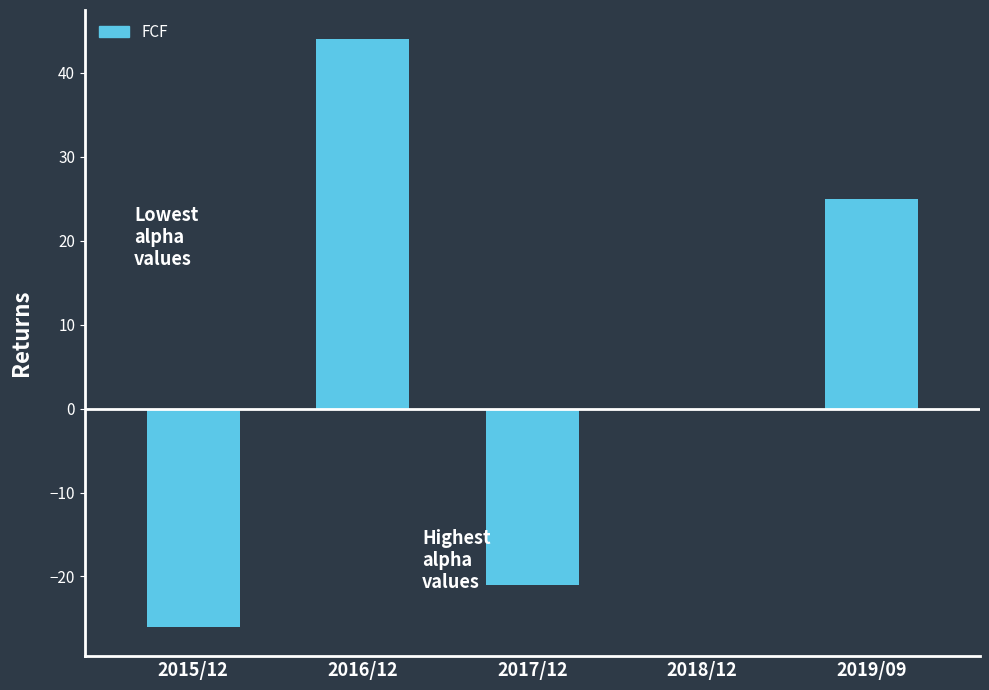

The chart shows a value of 41 at 2019/09. True or false?

False